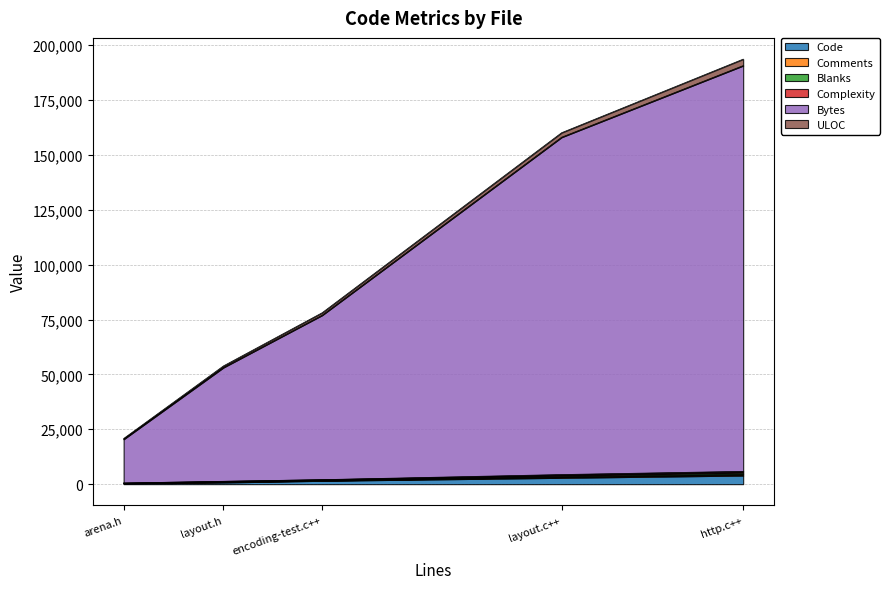

What is the average value of the Comments series?

292